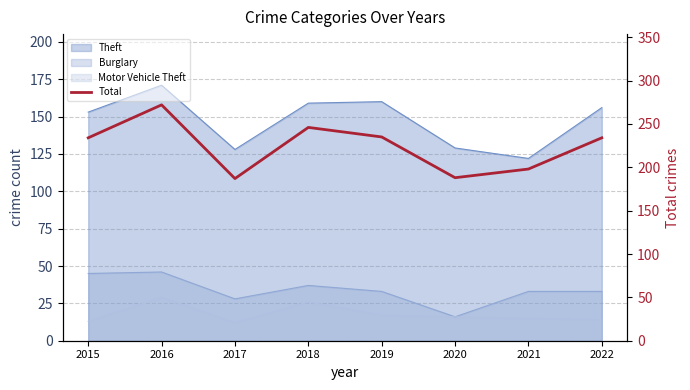

Read the value at 2017, to the nearest 10.

190